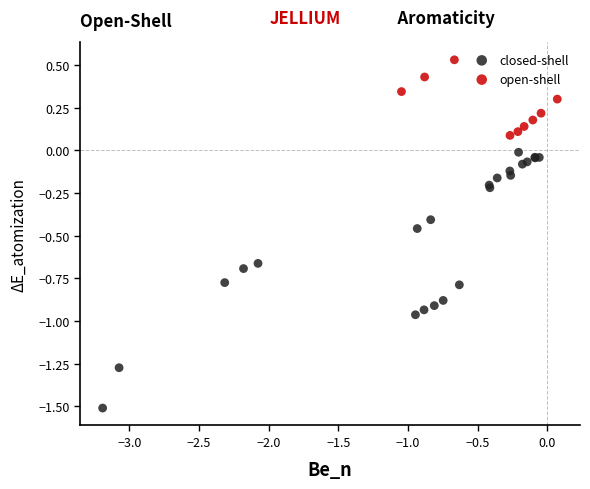

Which series has the widest spread of Y values?

closed-shell